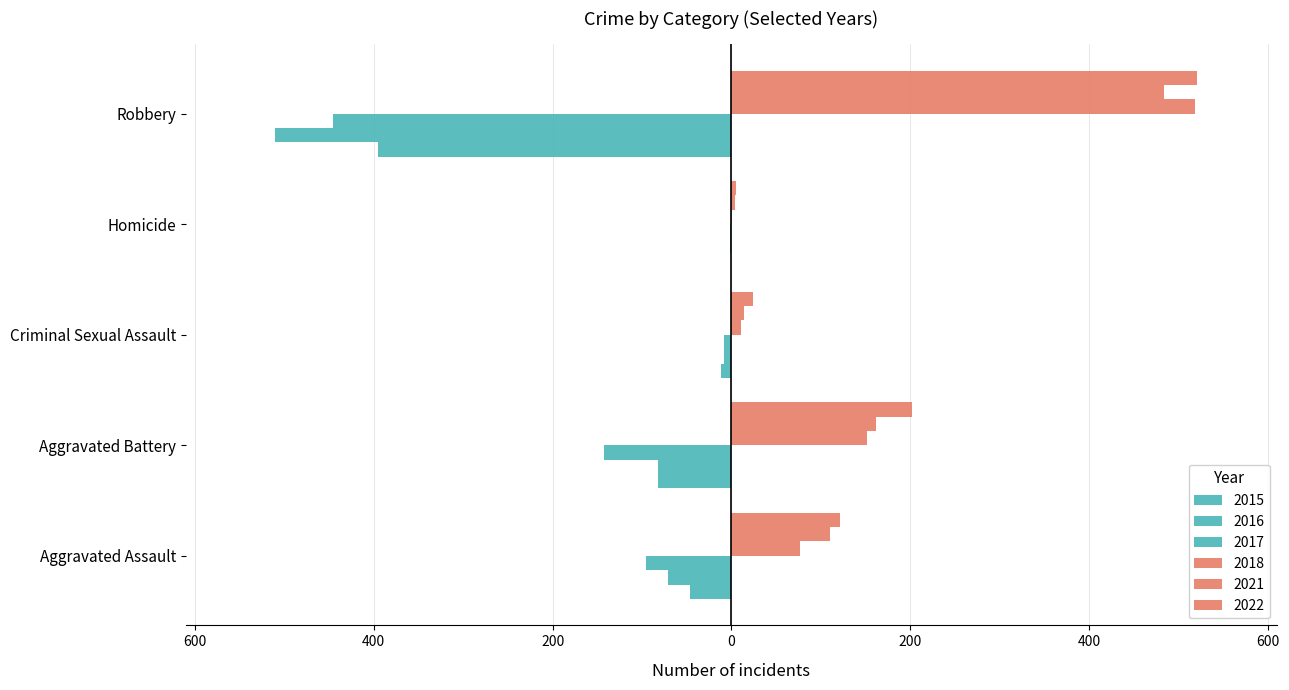

Reading right to left, list all the values displayed in this chart.

2015: -395	0	-12	-82	-46
2016: -510	-1	-8	-82	-71
2017: -446	-1	-8	-142	-95
2018: 519	1	11	152	77
2021: 484	4	14	162	110
2022: 521	5	24	202	121